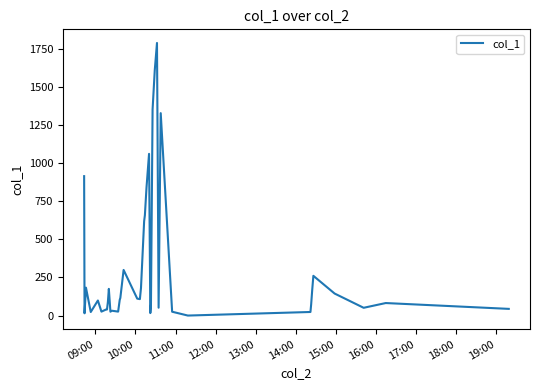

What is the difference between the maximum and minimum values?

1787.5